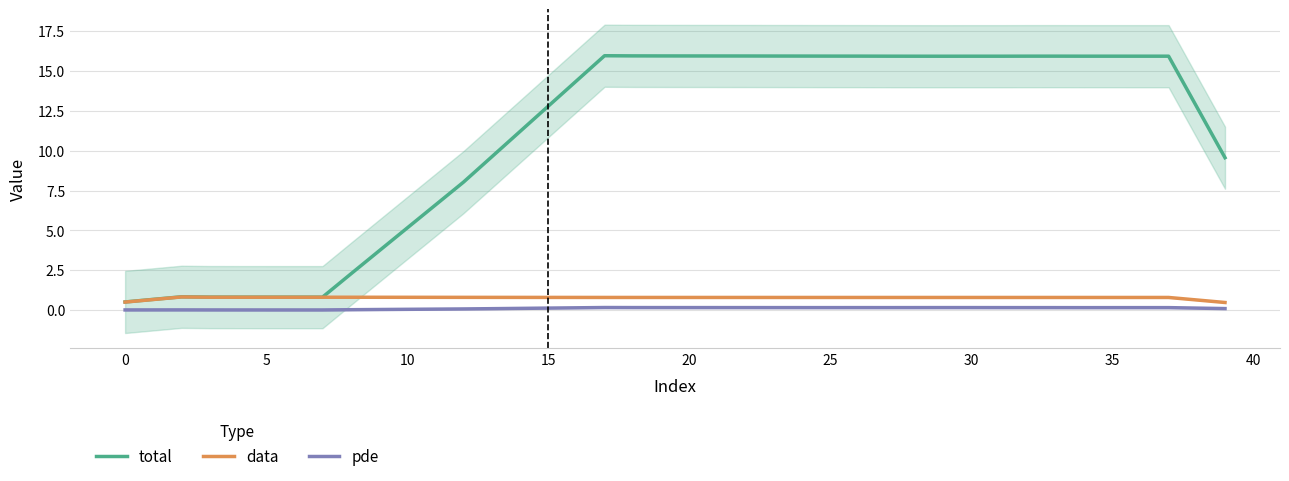

What is the lowest value of the total series?

0.5